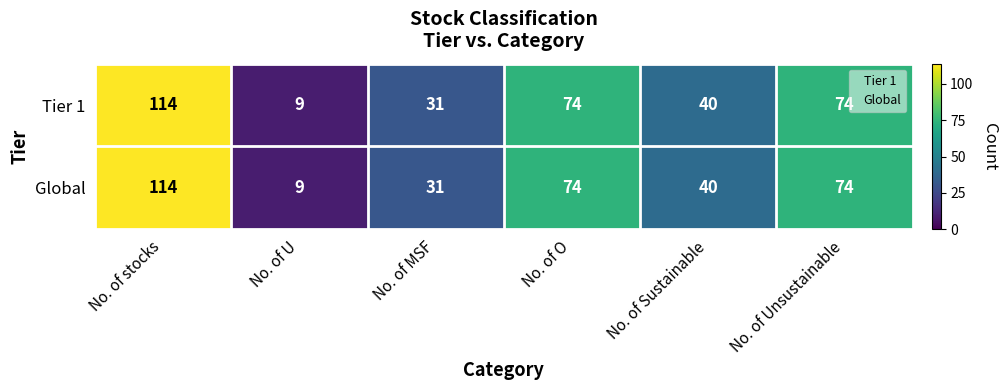

Count the number of data series in this chart.

2